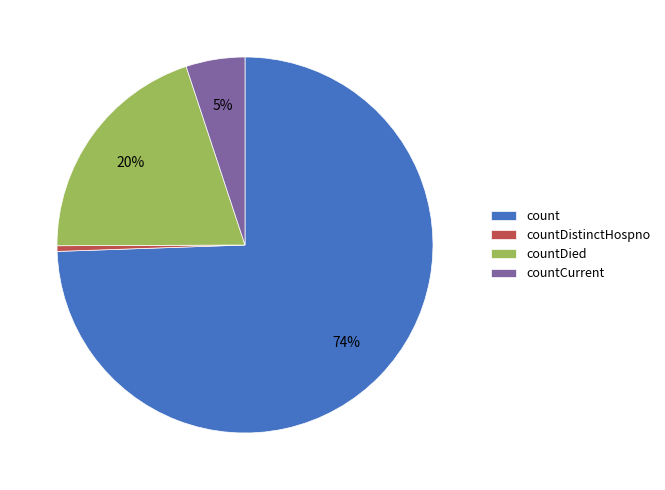

How many slices are in this pie chart?

4